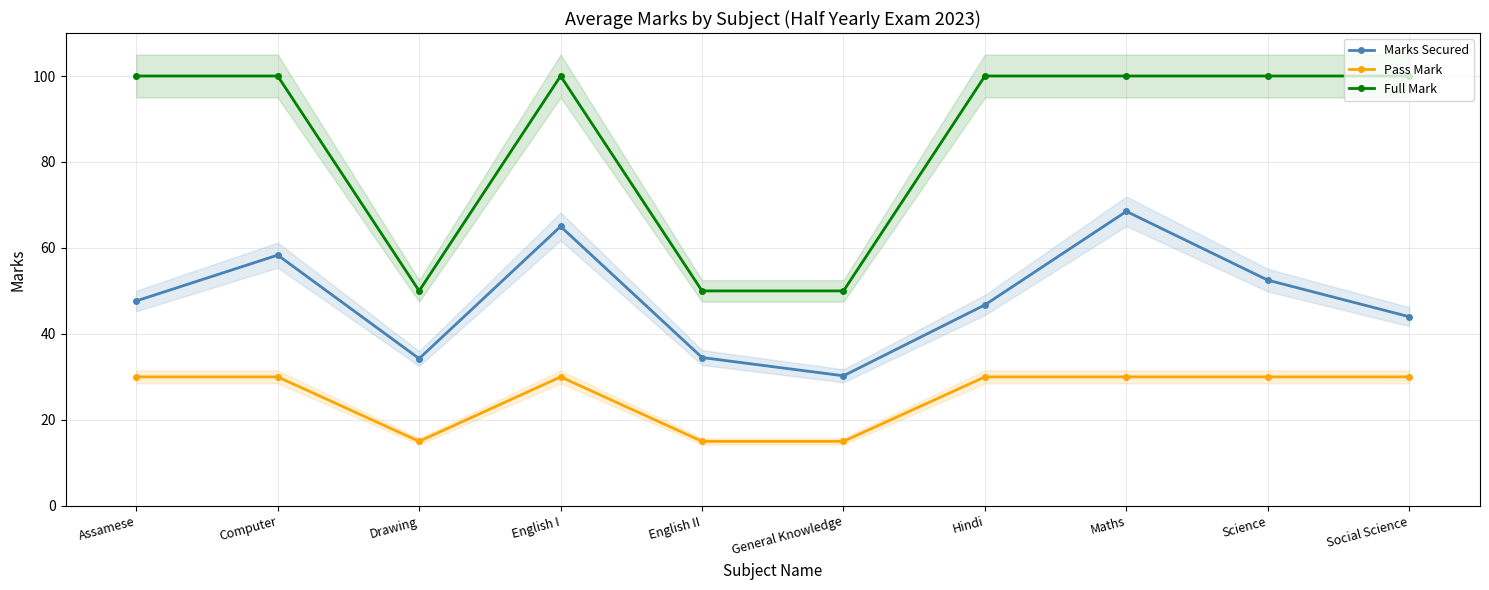

At which label is Pass Mark closest to 22?

Drawing